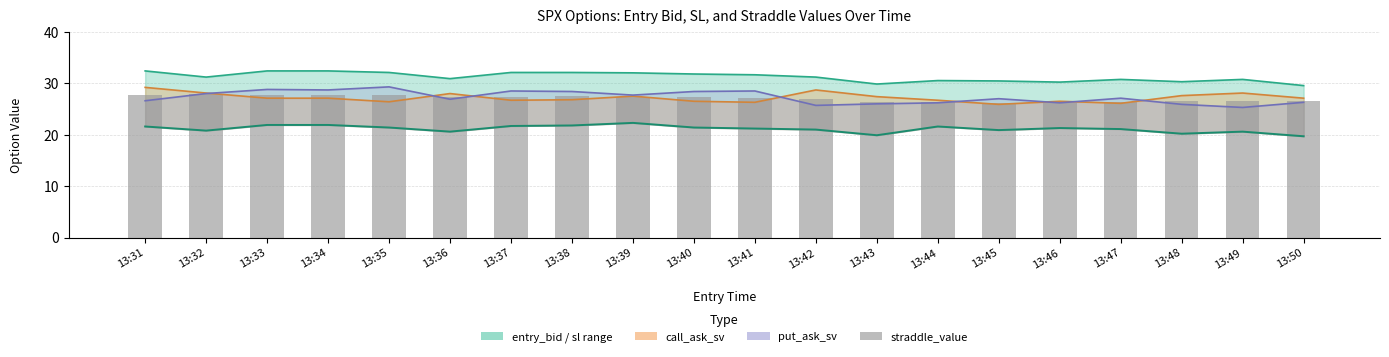

Reading right to left, extract all data points from this chart.

sl_line: 13:50=29.6	13:49=30.8	13:48=30.3	13:47=30.8	13:46=30.2	13:45=30.4	13:44=30.5	13:43=29.9	13:42=31.2	13:41=31.6	13:40=31.8	13:39=32.0	13:38=32.1	13:37=32.1	13:36=30.9	13:35=32.1	13:34=32.4	13:33=32.4	13:32=31.2	13:31=32.4
entry_bid: 13:50=19.7	13:49=20.6	13:48=20.2	13:47=21.1	13:46=21.3	13:45=20.9	13:44=21.6	13:43=19.9	13:42=21.0	13:41=21.2	13:40=21.4	13:39=22.3	13:38=21.8	13:37=21.7	13:36=20.6	13:35=21.4	13:34=21.9	13:33=21.9	13:32=20.8	13:31=21.6
call_ask_sv_line: 13:50=27.1	13:49=28.1	13:48=27.6	13:47=26.1	13:46=26.5	13:45=25.9	13:44=26.7	13:43=27.4	13:42=28.7	13:41=26.3	13:40=26.5	13:39=27.5	13:38=26.8	13:37=26.7	13:36=28.0	13:35=26.4	13:34=27.1	13:33=27.1	13:32=28.1	13:31=29.2
put_ask_sv_line: 13:50=26.3	13:49=25.3	13:48=25.9	13:47=27.1	13:46=26.2	13:45=27.0	13:44=26.2	13:43=26.0	13:42=25.7	13:41=28.5	13:40=28.4	13:39=27.7	13:38=28.4	13:37=28.5	13:36=26.9	13:35=29.3	13:34=28.7	13:33=28.8	13:32=28.0	13:31=26.6
straddle_value: 13:50=26.5	13:49=26.5	13:48=26.6	13:47=26.4	13:46=26.1	13:45=26.2	13:44=26.3	13:43=26.4	13:42=26.9	13:41=27.2	13:40=27.2	13:39=27.3	13:38=27.4	13:37=27.4	13:36=27.3	13:35=27.6	13:34=27.7	13:33=27.7	13:32=27.9	13:31=27.7